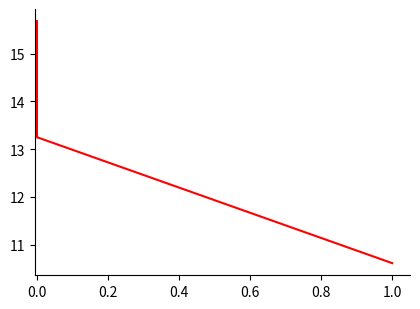

How many series are shown in this chart?

1